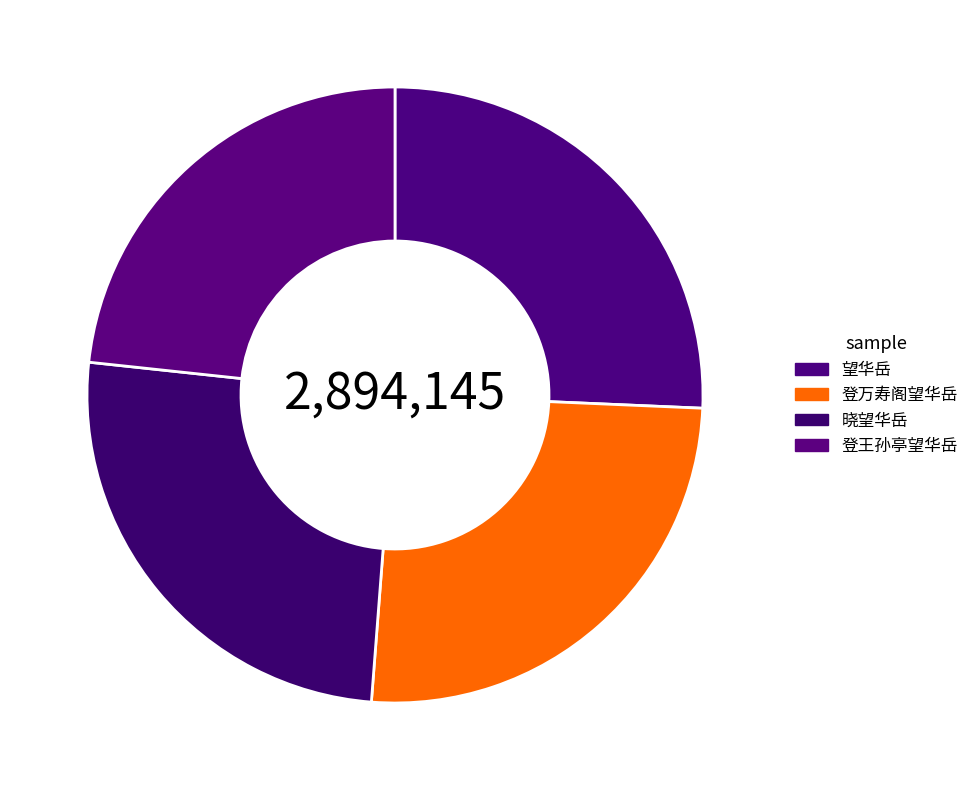

How many segments does this pie chart have?

4